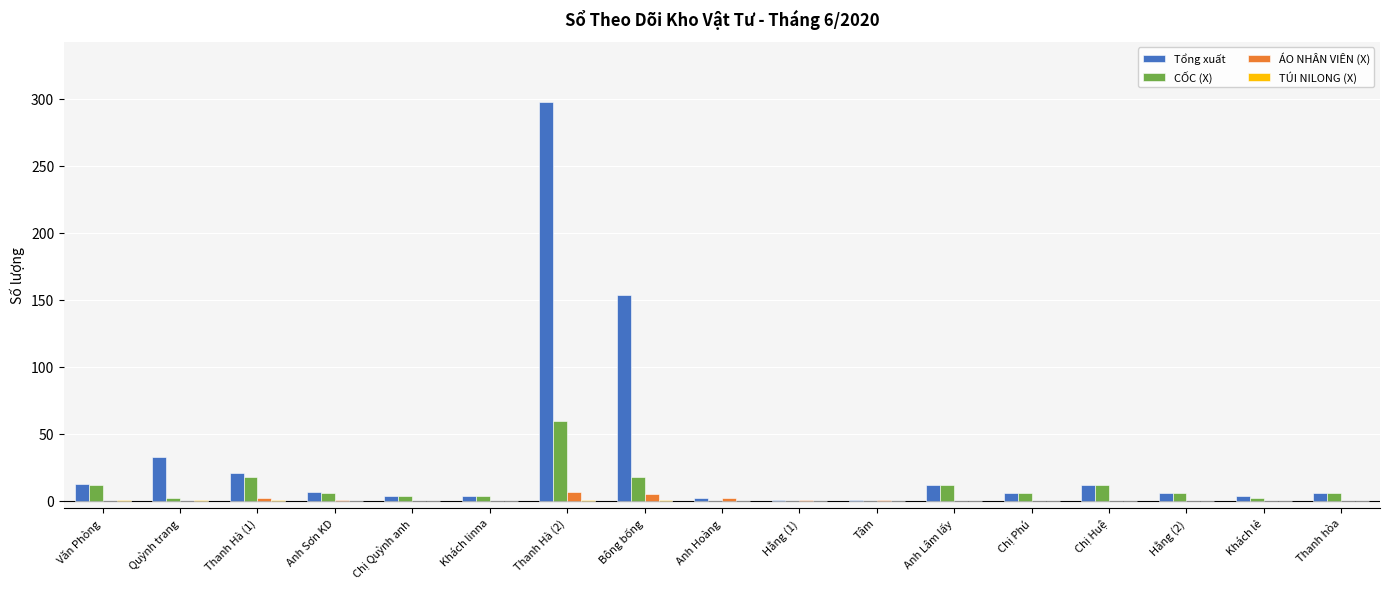

Which series has the largest total across all categories?

Tổng xuất